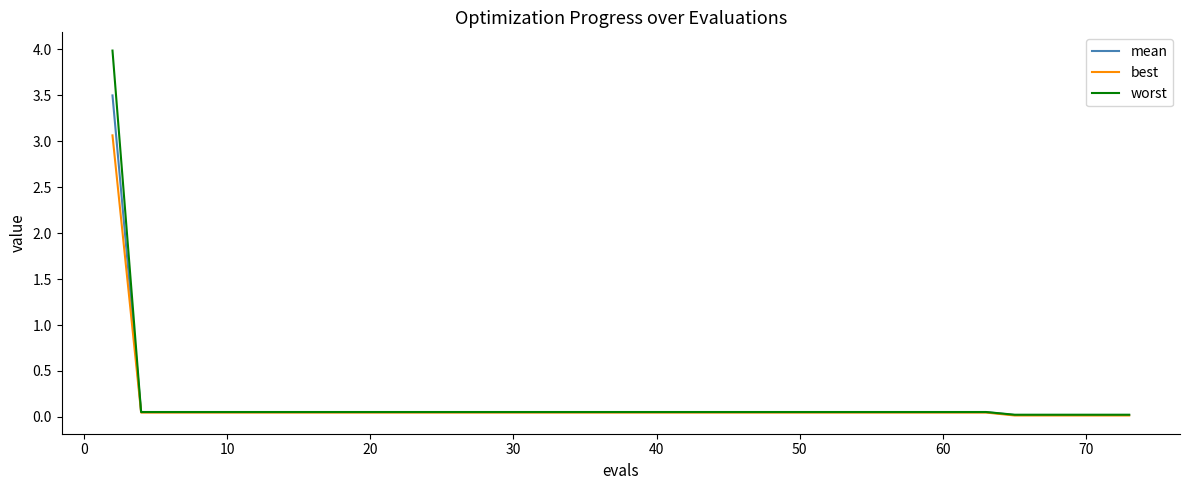

Which series has the largest range (max minus min)?

worst